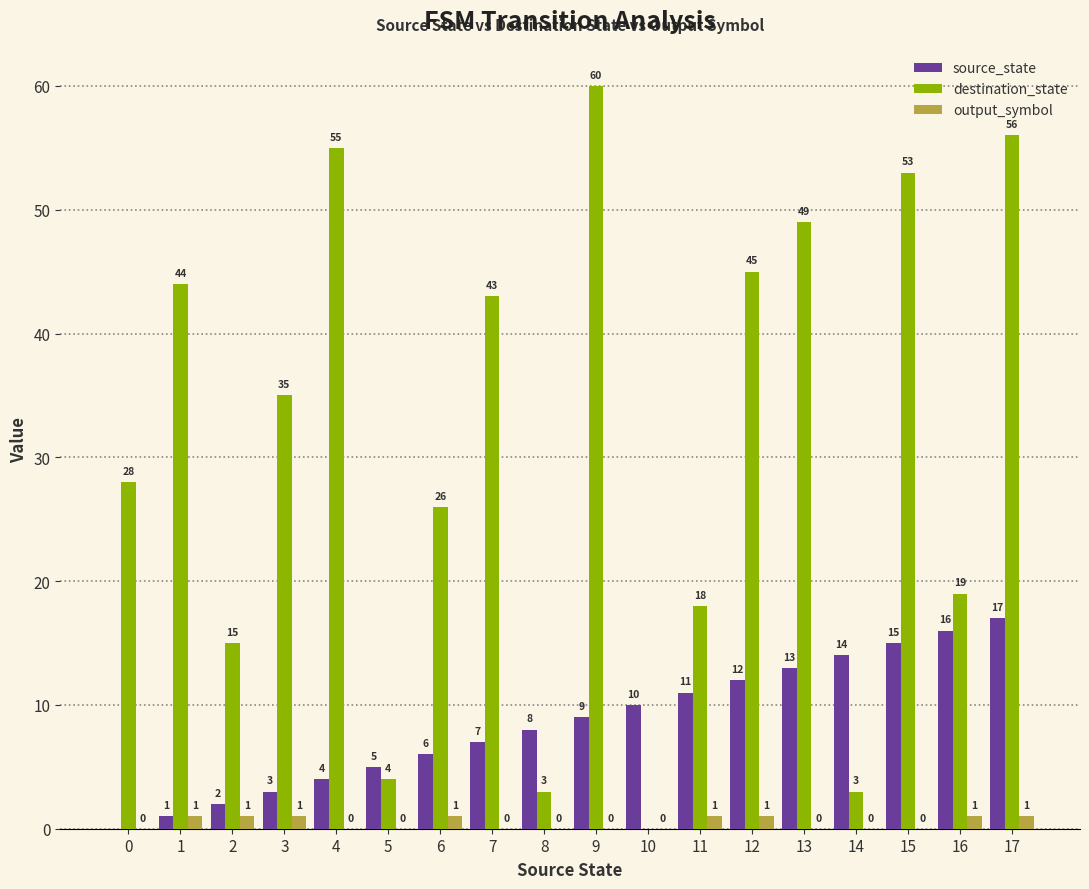

How many data points does each series have?

18